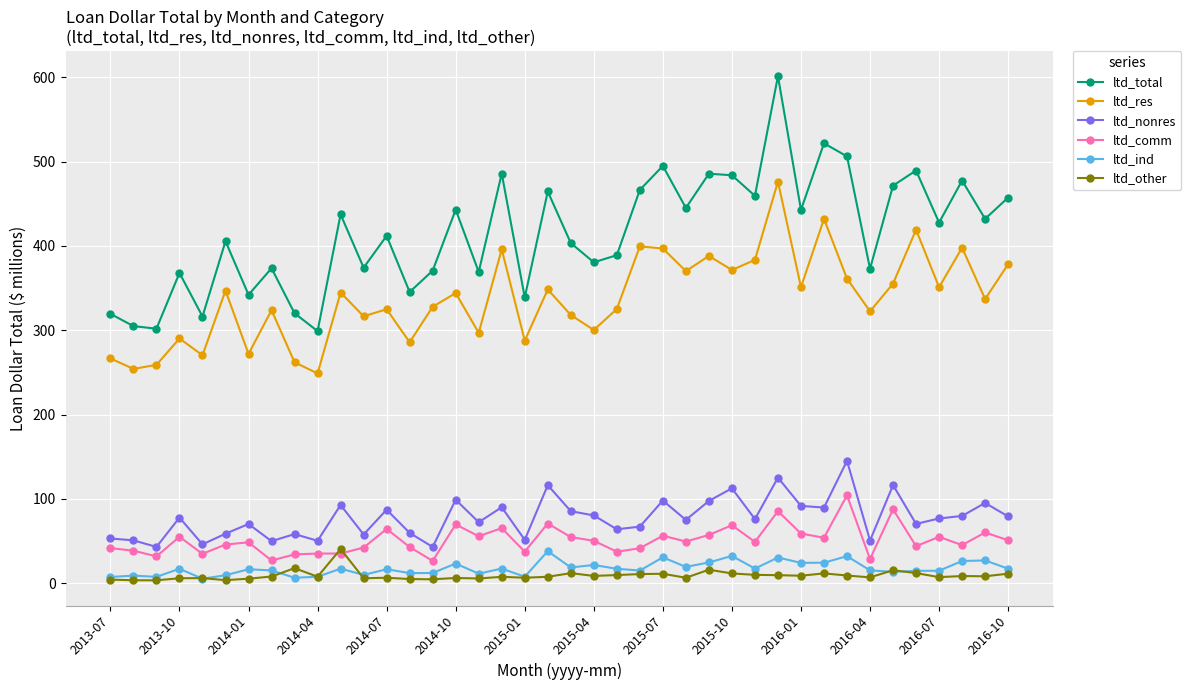

Which series has the largest total across all categories?

ltd_total